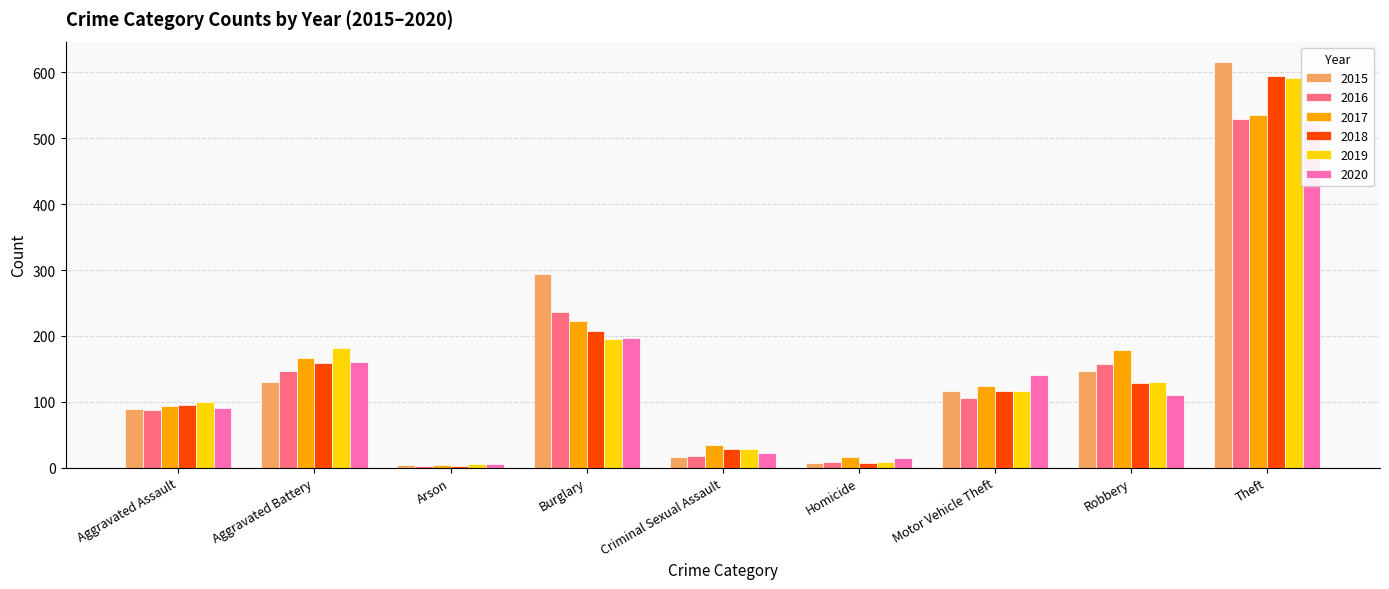

At which category is the sum across all series the highest?

Theft